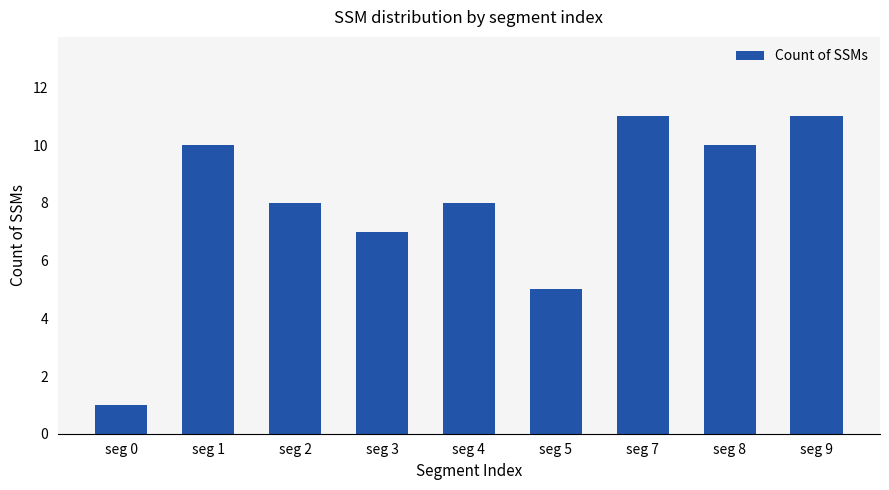

What is the greatest value displayed?

11